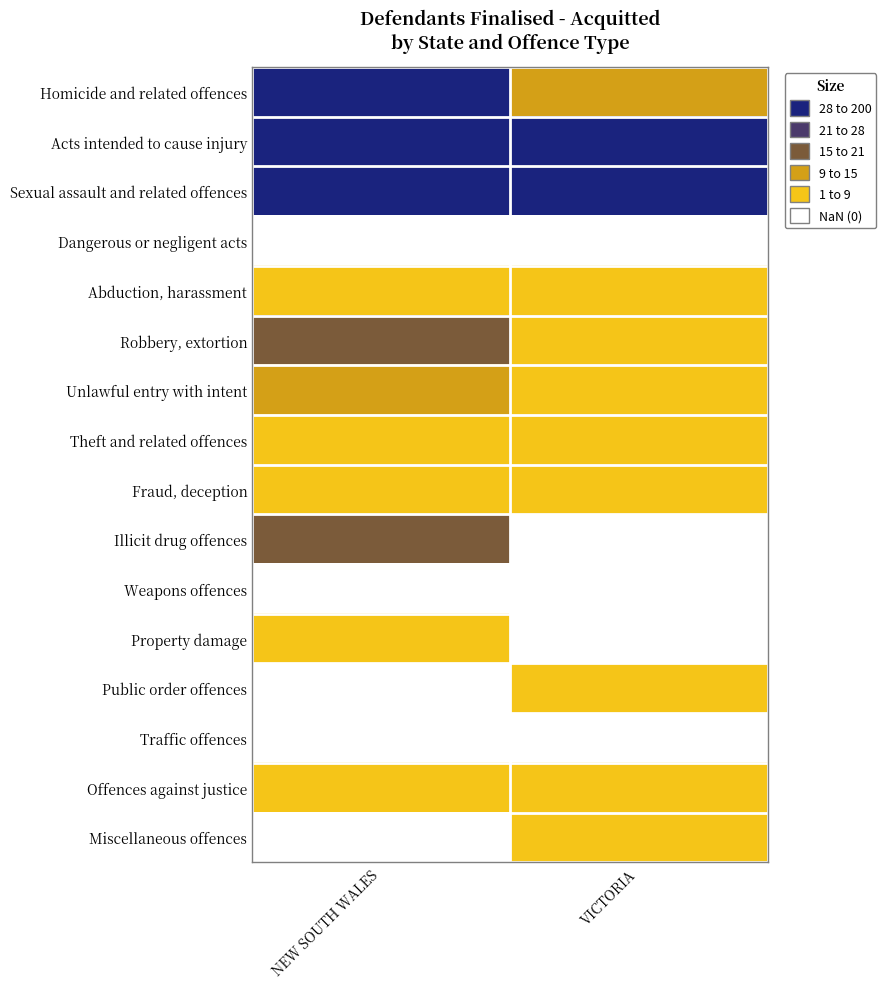

How many series are shown in this chart?

16